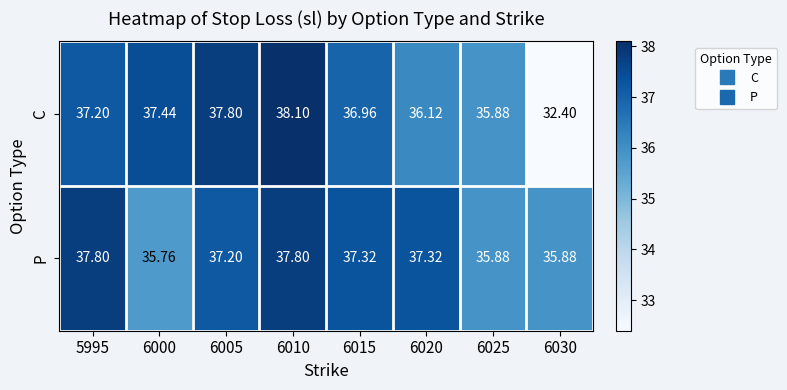

At how many categories does at least one series exceed 35?

8